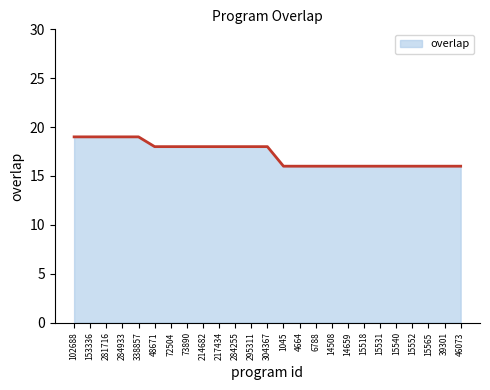

What is the sum of all values?

431